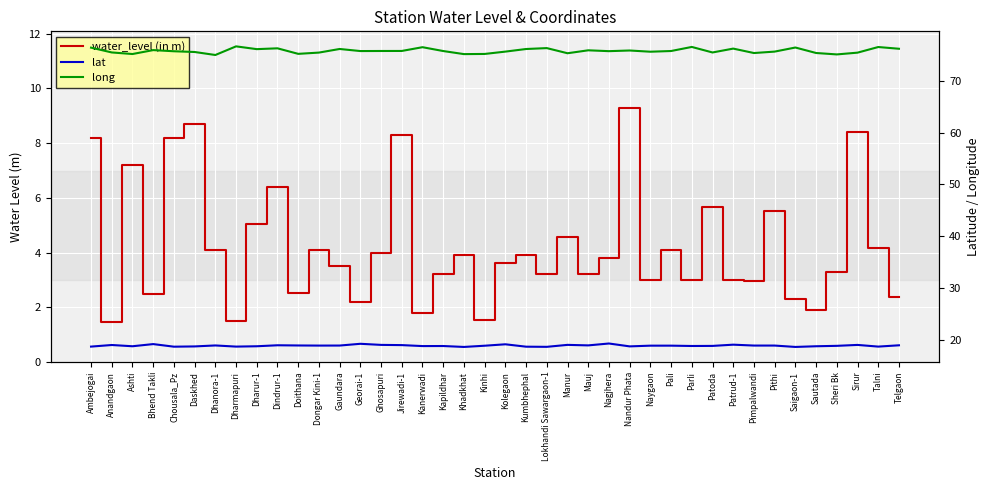

Where is water_level (in m) nearest to the value 5?

Dharur-1